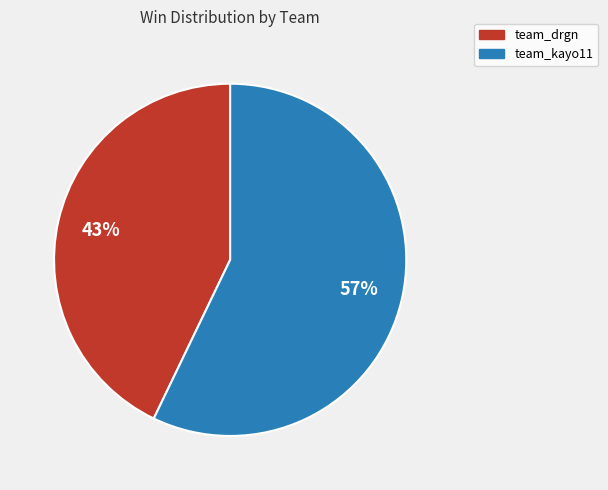

Do team_kayo11 and team_drgn together represent more than half of the pie?

Yes